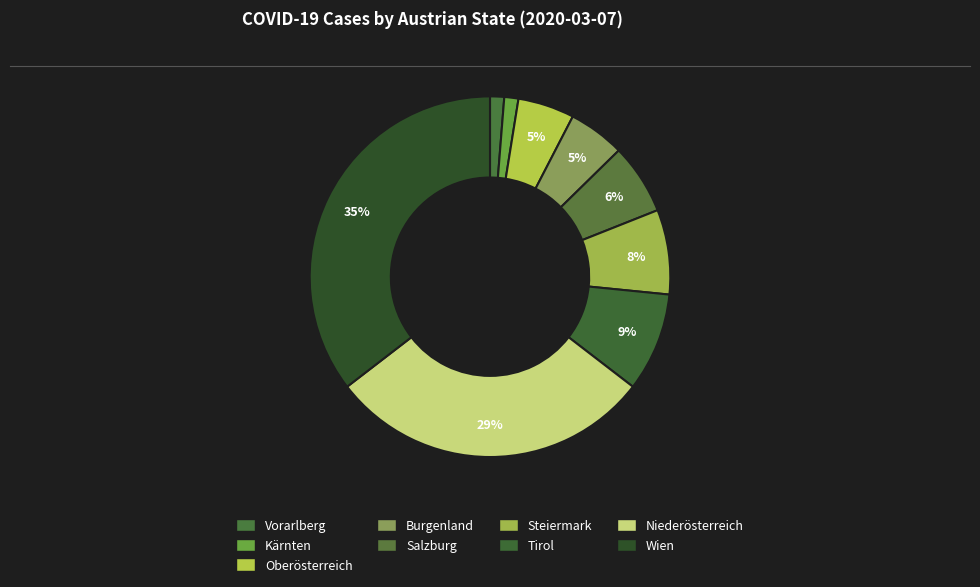

What is the largest slice in the pie chart?

Wien